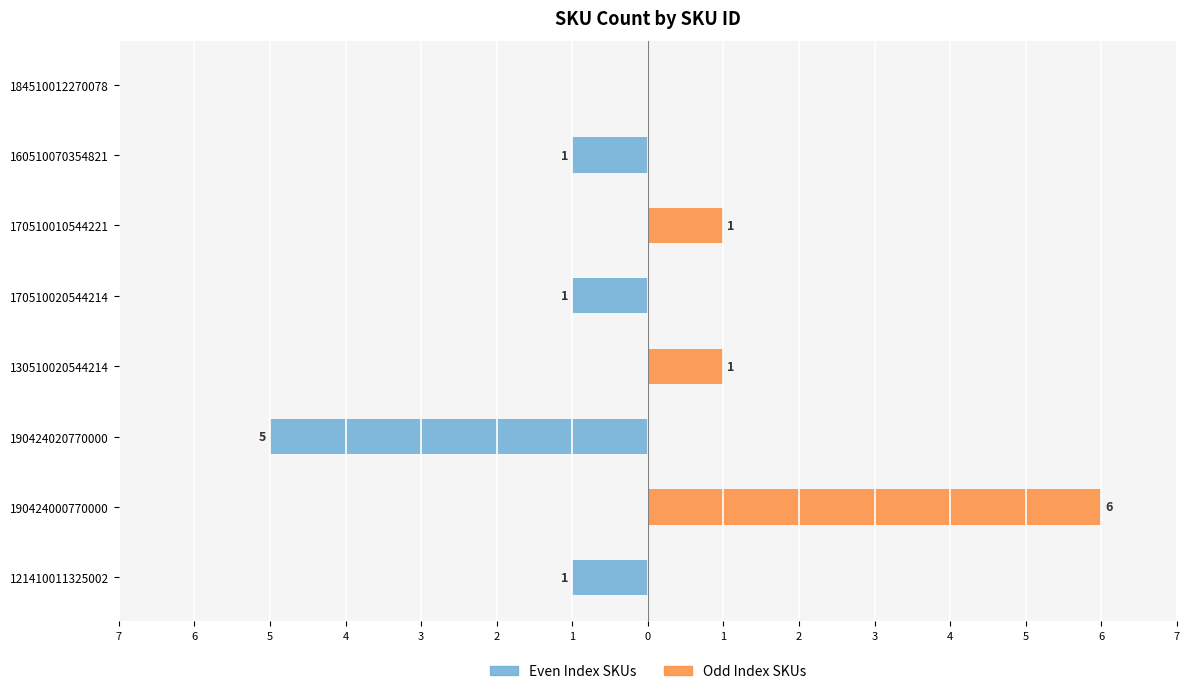

Are the bars horizontal?

Yes